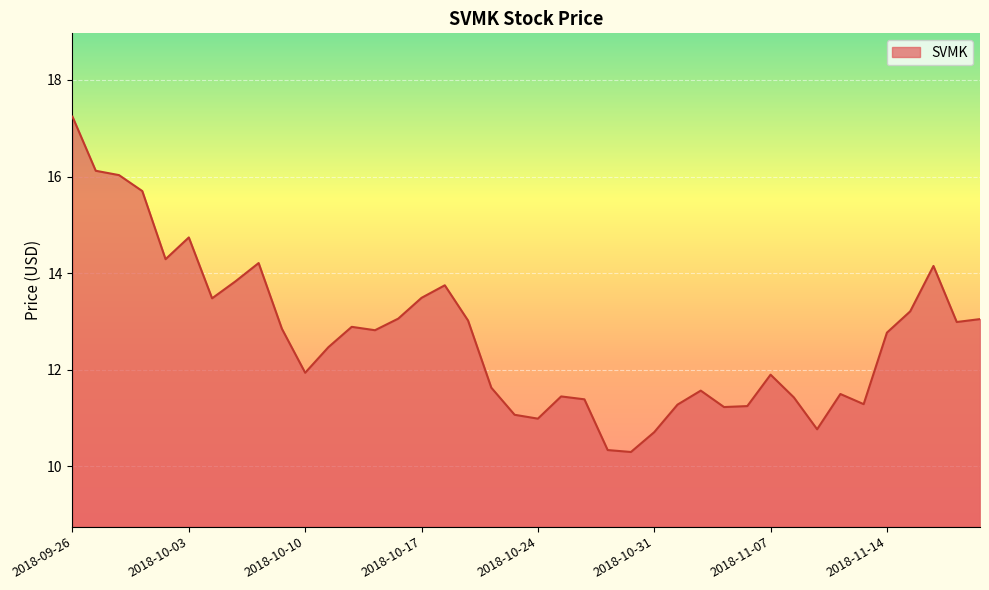

How many lines are shown in the chart?

1